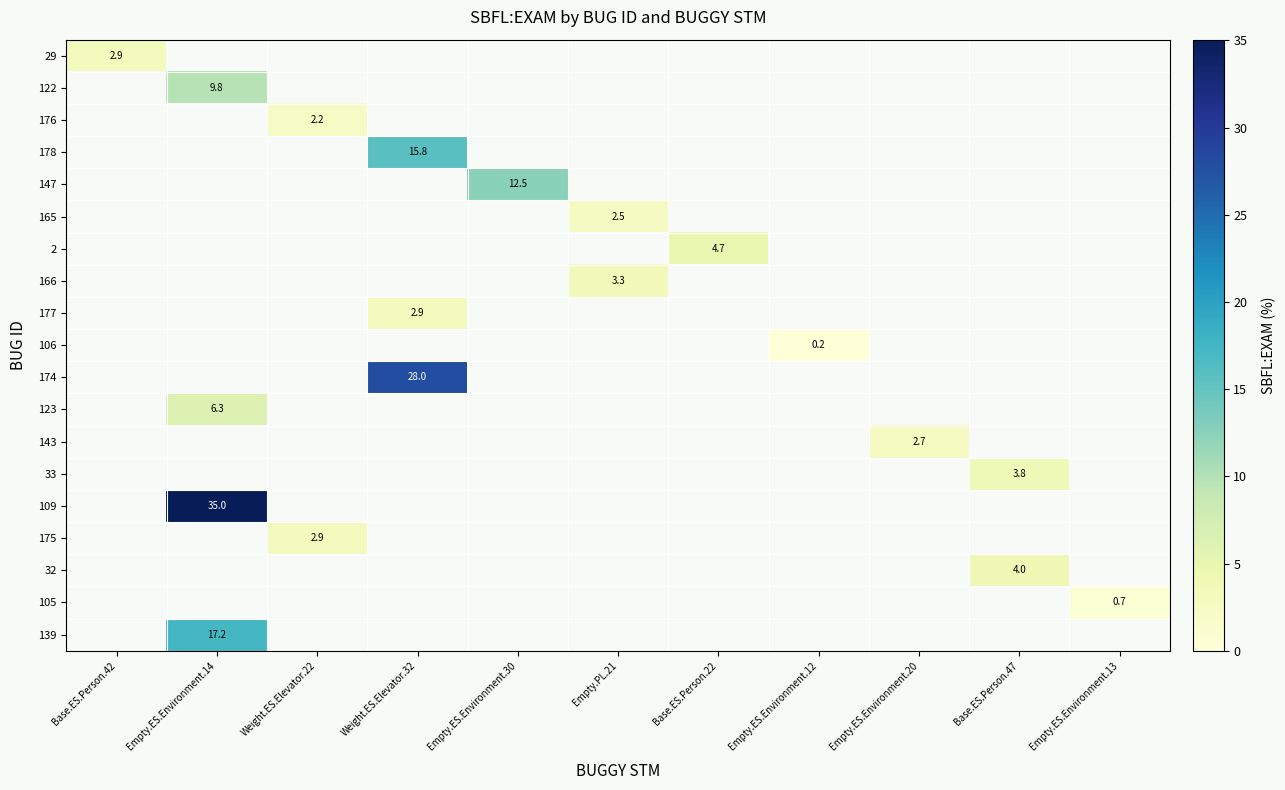

Which label corresponds to the smallest value in the chart?

Empty.ES.Environment.12